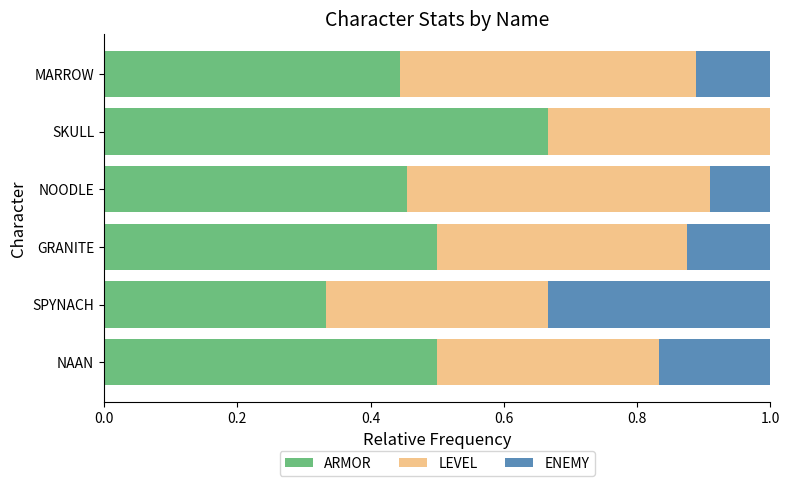

What is the total value across all series at NOODLE?

1.0